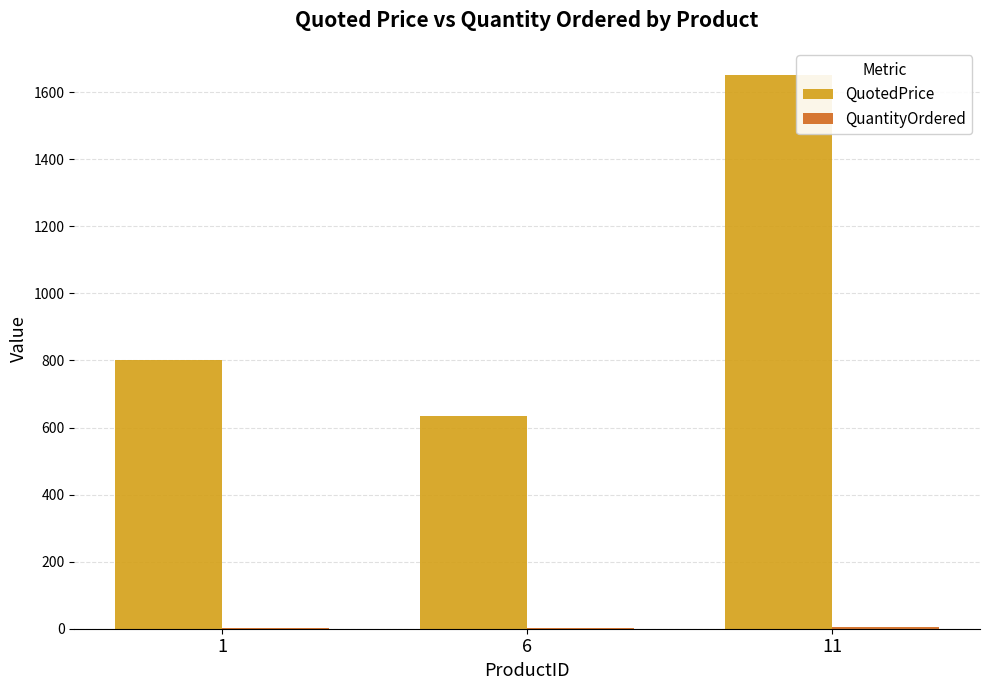

Between 1 and 11, which series saw the biggest shift?

QuotedPrice